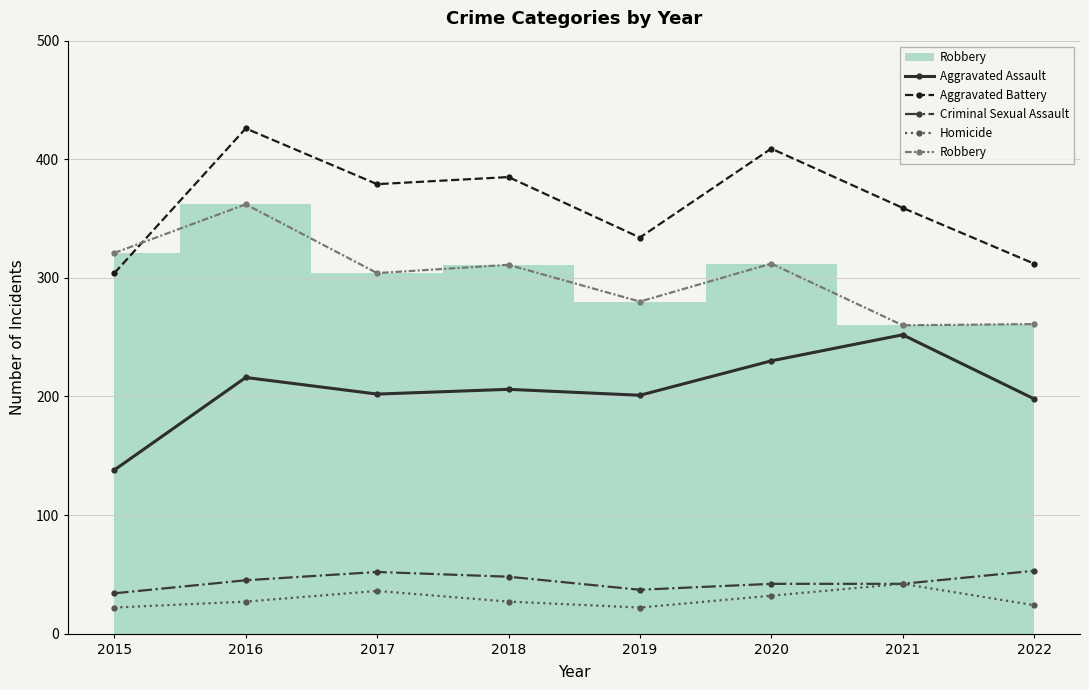

How many lines are shown in the chart?

5